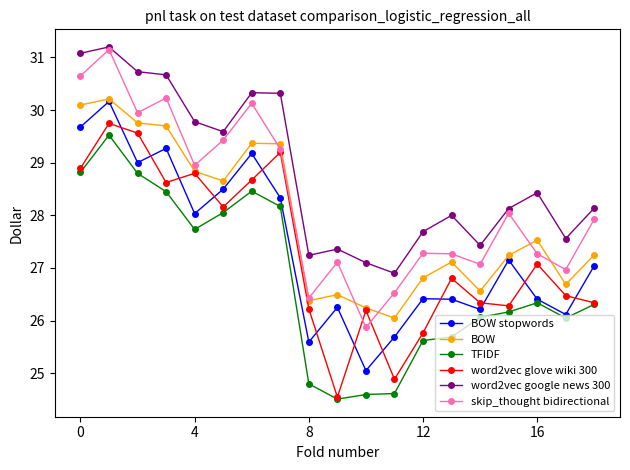

How many lines are shown in the chart?

6